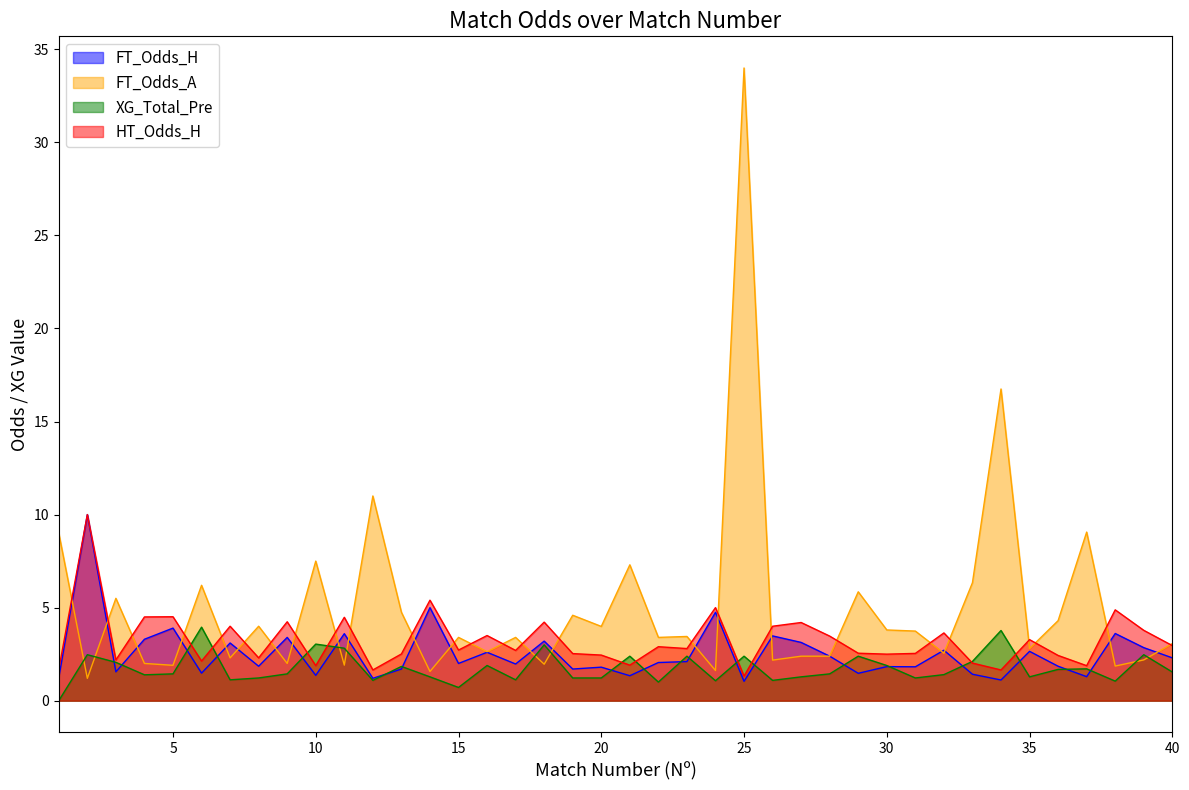

Which series has the widest spread of values?

FT_Odds_A